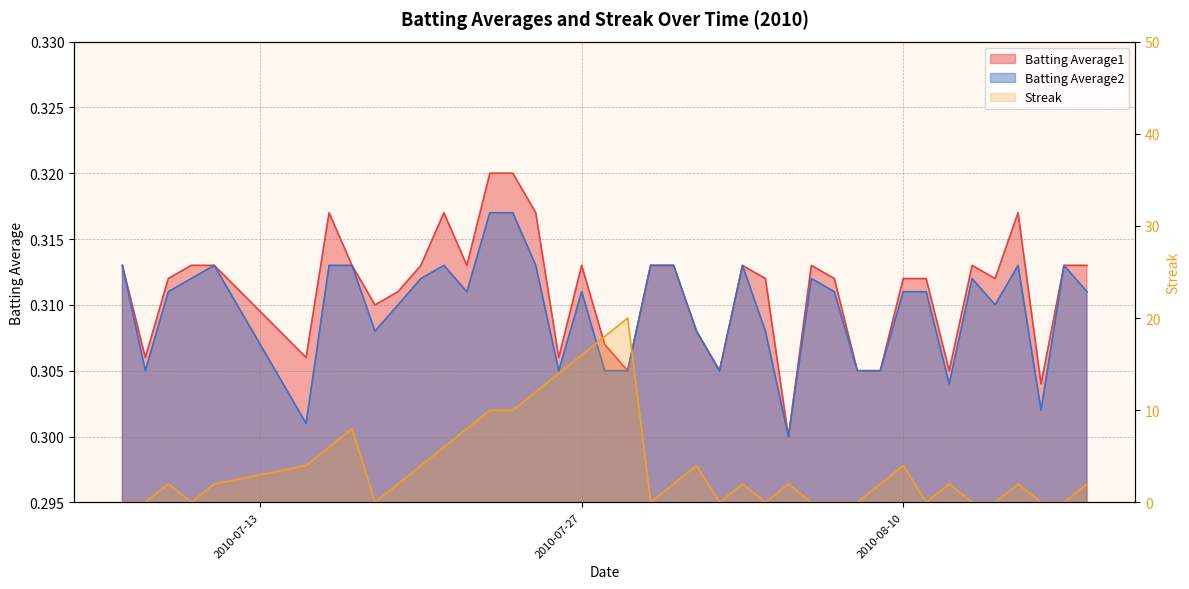

What are all the series names shown in the legend?

Batting Average1, Batting Average2, Streak